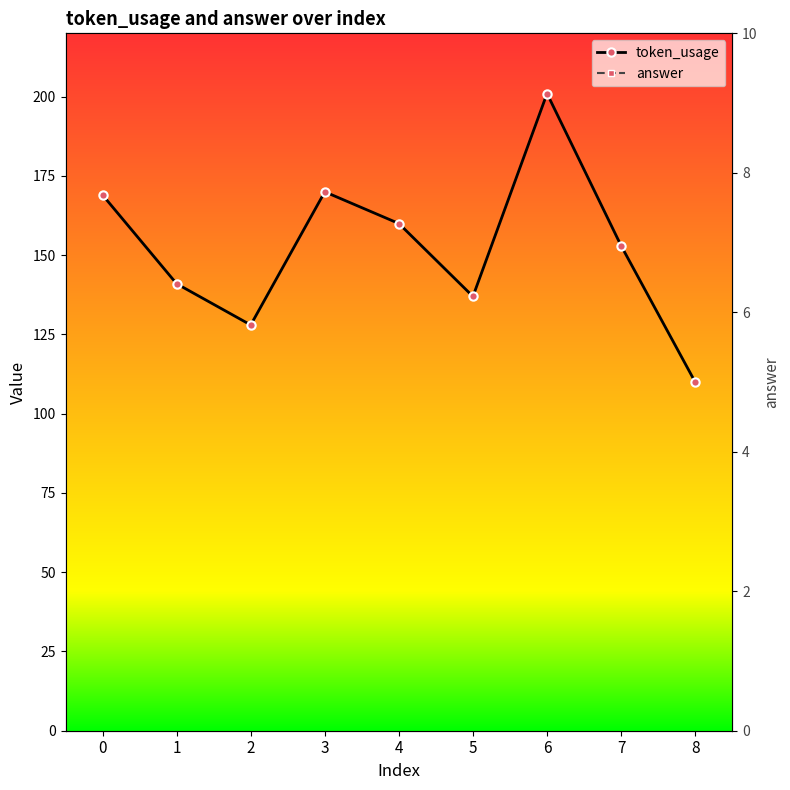

At 7, list the series in order from smallest to largest.

answer, token_usage